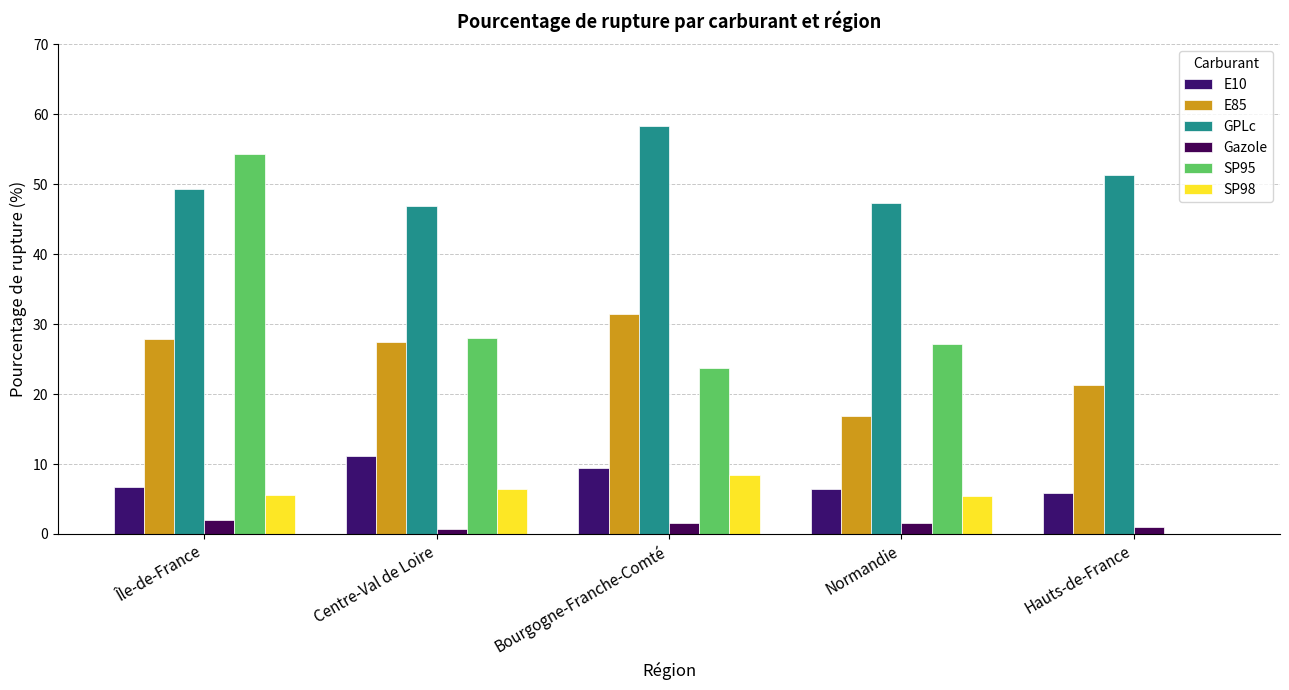

What is the label of the 5th bar from the left?

Hauts-de-France